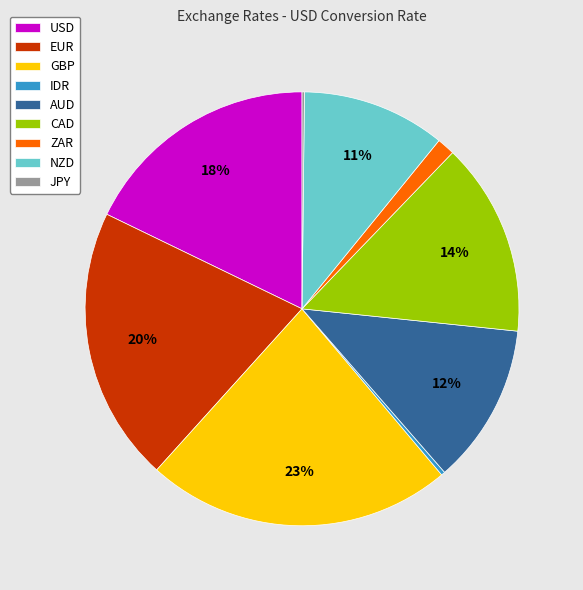

Which has a higher value, AUD or ZAR?

AUD